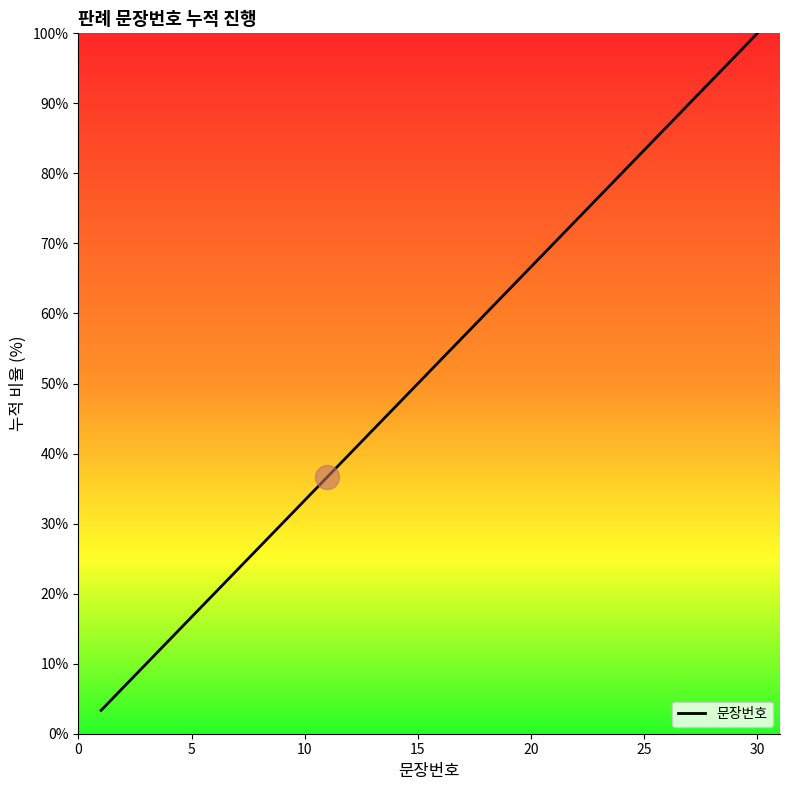

What is the maximum value shown in the chart?

100.0